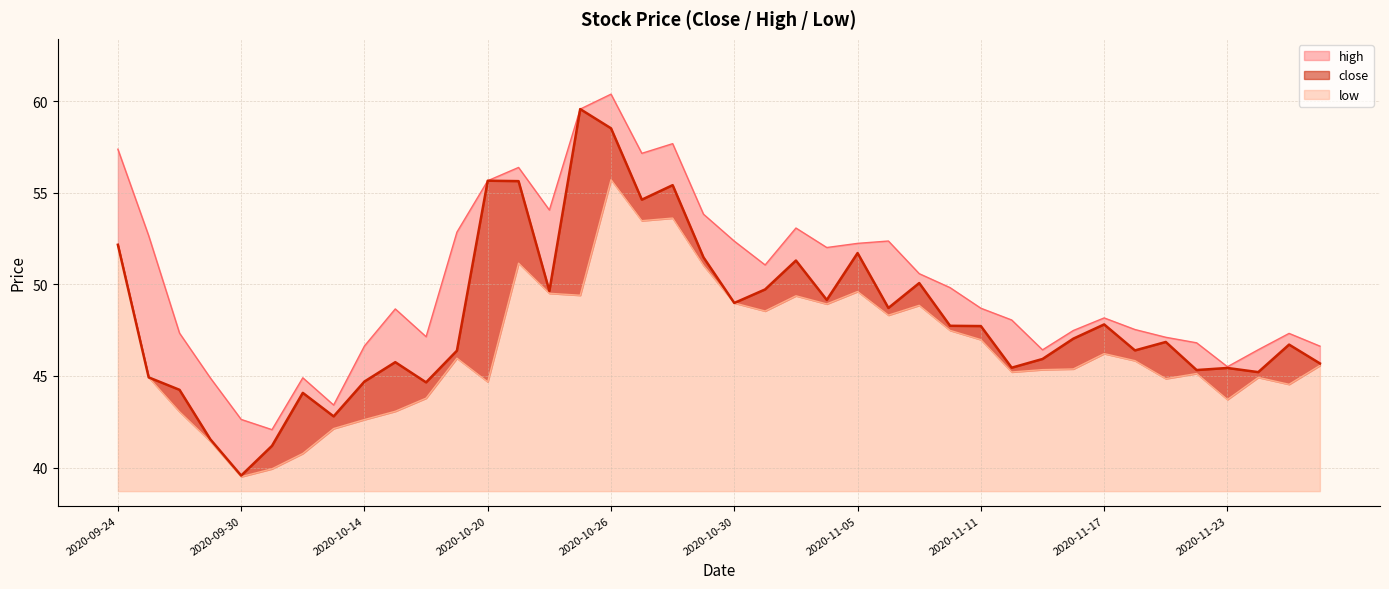

What is the maximum value shown in the chart?

60.4